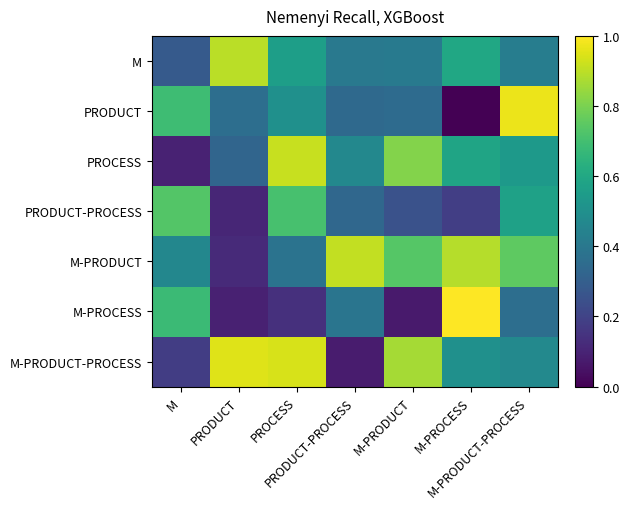

Reading right to left, list all the values displayed in this chart.

M: M-PRODUCT-PROCESS=0.4	M-PROCESS=0.6	M-PRODUCT=0.4	PRODUCT-PROCESS=0.4	PROCESS=0.6	PRODUCT=0.9	M=0.3
PRODUCT: M-PRODUCT-PROCESS=1.0	M-PROCESS=0.0	M-PRODUCT=0.3	PRODUCT-PROCESS=0.3	PROCESS=0.5	PRODUCT=0.4	M=0.7
PROCESS: M-PRODUCT-PROCESS=0.5	M-PROCESS=0.6	M-PRODUCT=0.8	PRODUCT-PROCESS=0.5	PROCESS=0.9	PRODUCT=0.3	M=0.1
PRODUCT-PROCESS: M-PRODUCT-PROCESS=0.6	M-PROCESS=0.2	M-PRODUCT=0.3	PRODUCT-PROCESS=0.3	PROCESS=0.7	PRODUCT=0.1	M=0.7
M-PRODUCT: M-PRODUCT-PROCESS=0.8	M-PROCESS=0.9	M-PRODUCT=0.7	PRODUCT-PROCESS=0.9	PROCESS=0.4	PRODUCT=0.1	M=0.5
M-PROCESS: M-PRODUCT-PROCESS=0.4	M-PROCESS=1.0	M-PRODUCT=0.1	PRODUCT-PROCESS=0.4	PROCESS=0.1	PRODUCT=0.1	M=0.7
M-PRODUCT-PROCESS: M-PRODUCT-PROCESS=0.5	M-PROCESS=0.5	M-PRODUCT=0.9	PRODUCT-PROCESS=0.1	PROCESS=0.9	PRODUCT=1.0	M=0.2